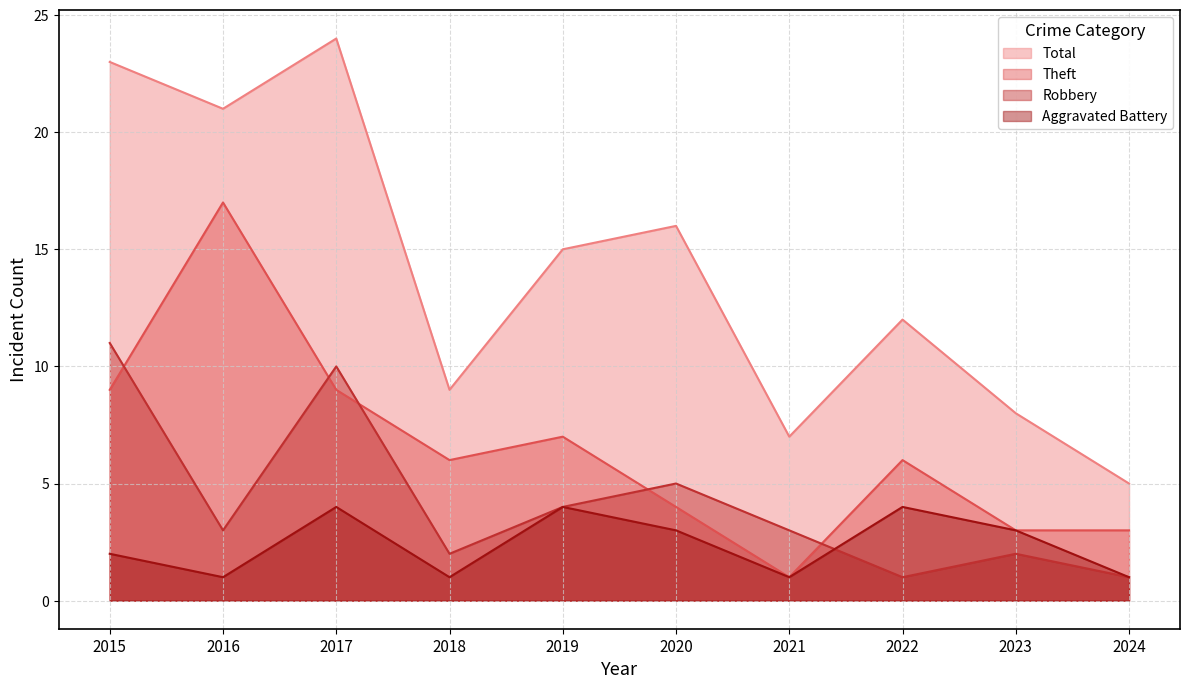

What is the average value of the Robbery series?

4